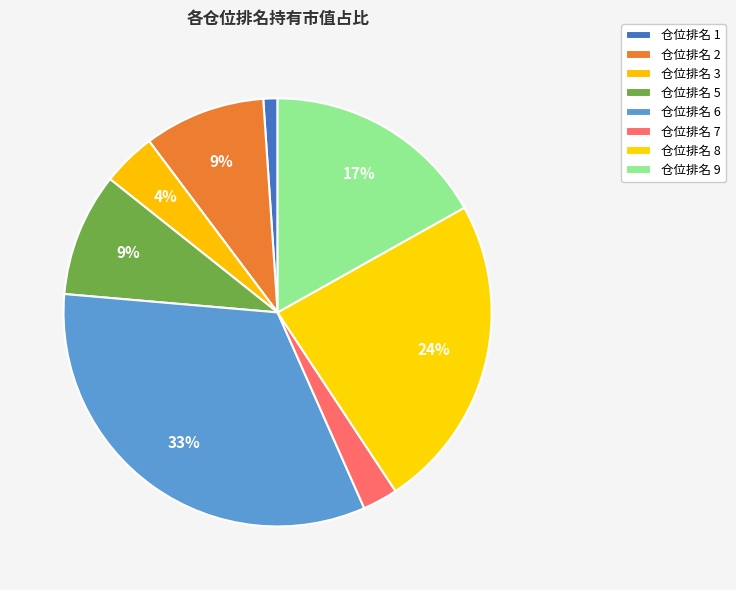

Which category has the biggest portion of the pie?

仓位排名 6